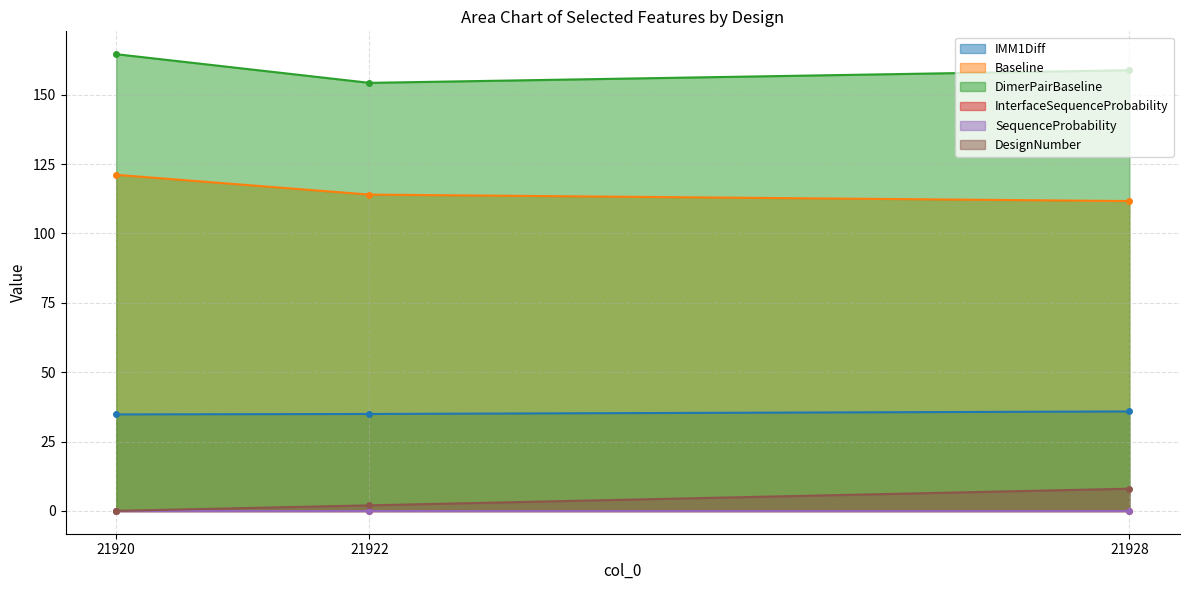

At which label does DimerPairBaseline reach its minimum?

21922